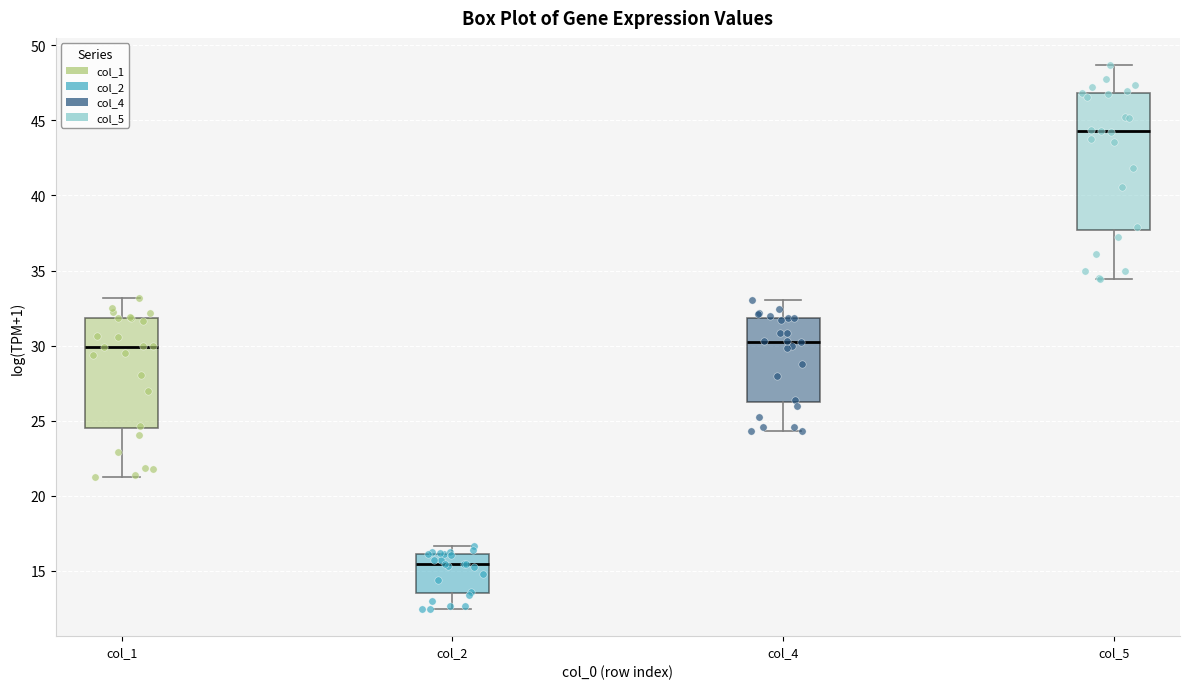

Reading left to right, transcribe this box plot: for each box, give where its median line is, the range the box spans, and where its two whiskers end, as read against the y-axis. The values are not printed on the chart, so give them approximately, as read against the axis.

col_1: median 30.0, box 24.5 to 32.0, whiskers 21.5 to 33.0
col_2: median 15.5, box 13.5 to 16.0, whiskers 12.5 to 16.5
col_4: median 30.5, box 26.0 to 32.0, whiskers 24.5 to 33.0
col_5: median 44.5, box 37.5 to 47.0, whiskers 34.5 to 48.5